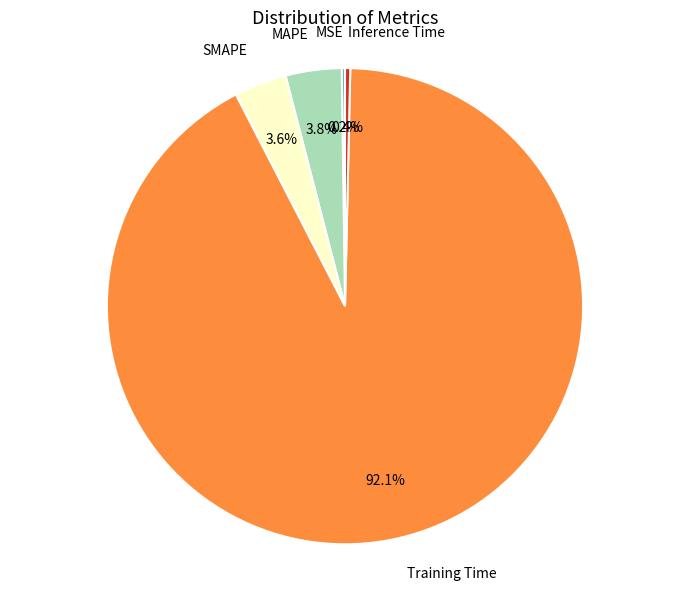

How much of the chart is everything except MAPE?

96.2%